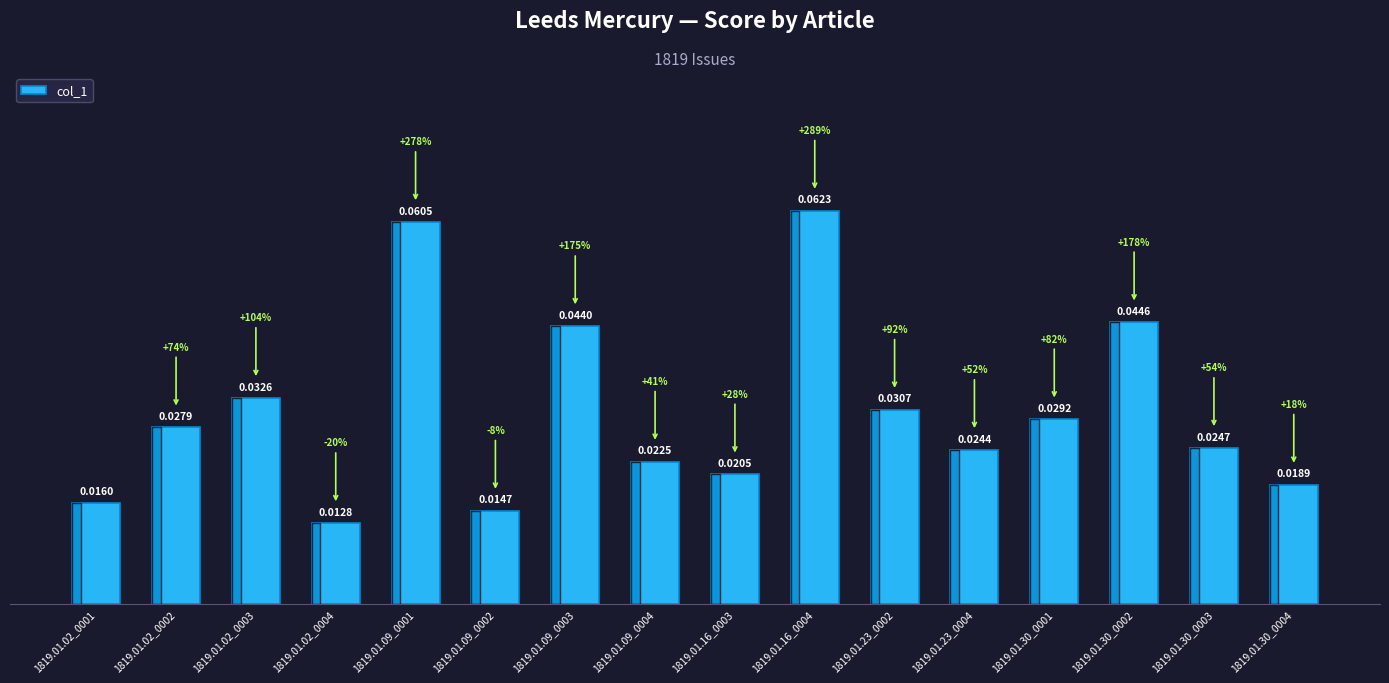

List the labels in order of value, largest first.

1819.01.16_0004, 1819.01.09_0001, 1819.01.30_0002, 1819.01.09_0003, 1819.01.02_0003, 1819.01.23_0002, 1819.01.30_0001, 1819.01.02_0002, 1819.01.30_0003, 1819.01.23_0004, 1819.01.09_0004, 1819.01.16_0003, 1819.01.30_0004, 1819.01.02_0001, 1819.01.09_0002, 1819.01.02_0004